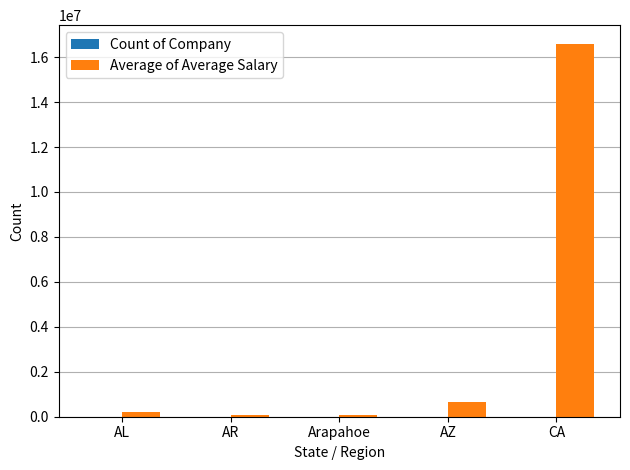

Which series has the widest spread of values?

Average of Average Salary